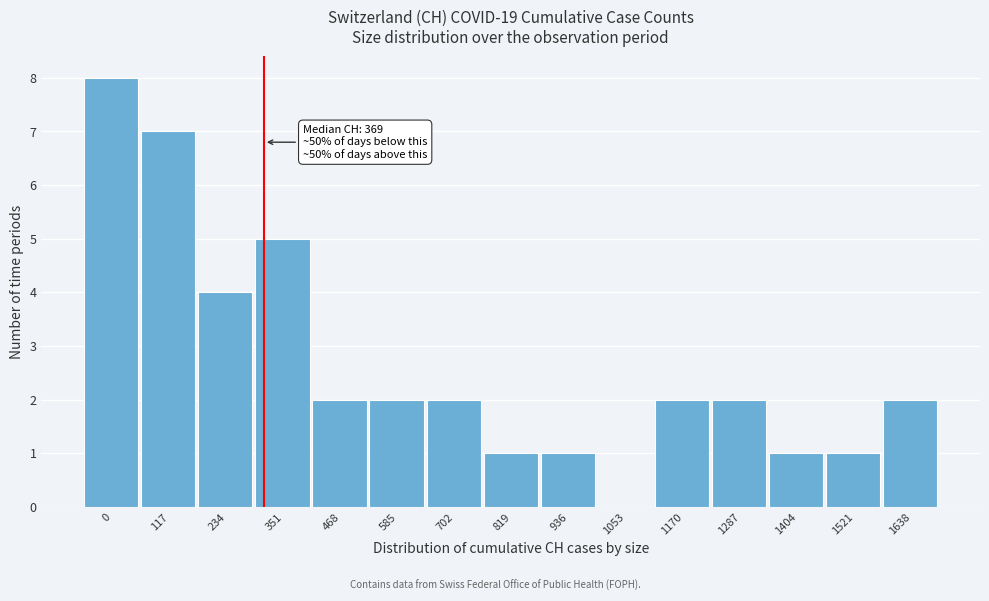

Reading left to right, transcribe all the data shown in this chart.

0=8	117=7	234=4	351=5	468=2	585=2	702=2	819=1	936=1	1053=0	1170=2	1287=2	1404=1	1521=1	1638=2